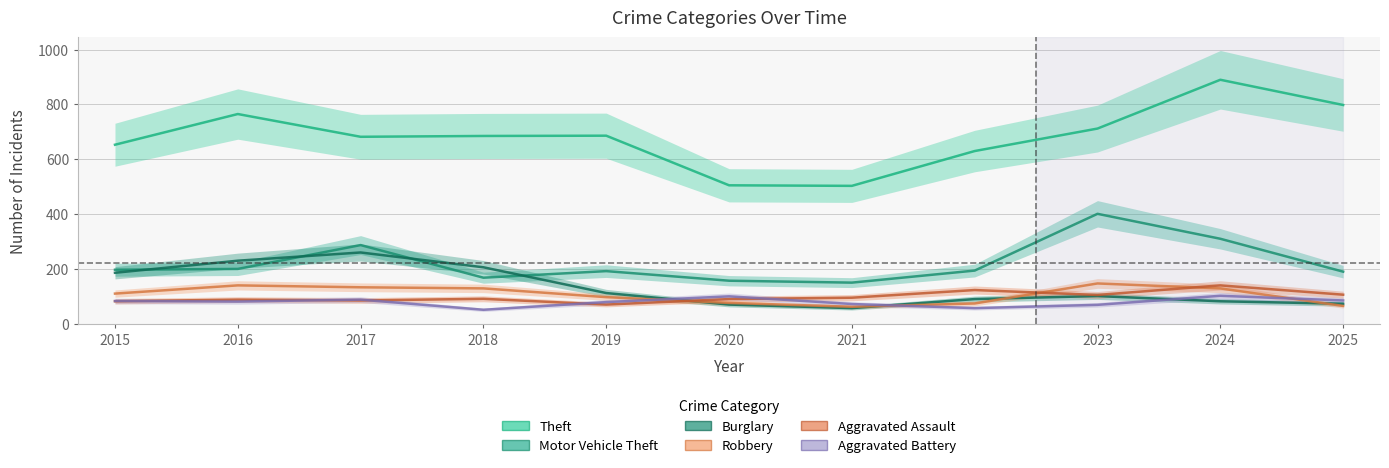

Between 2021 and 2020, which is larger?

2020